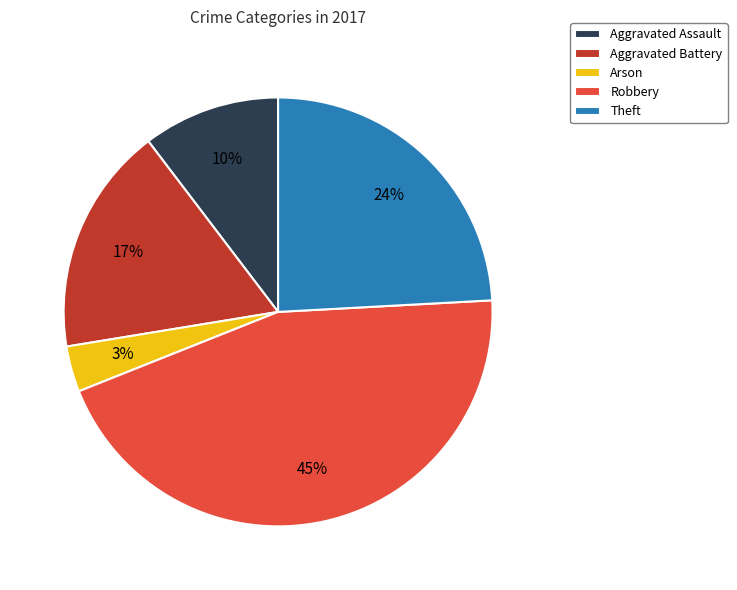

To the nearest percent, what percentage of the pie is Aggravated Assault?

10%